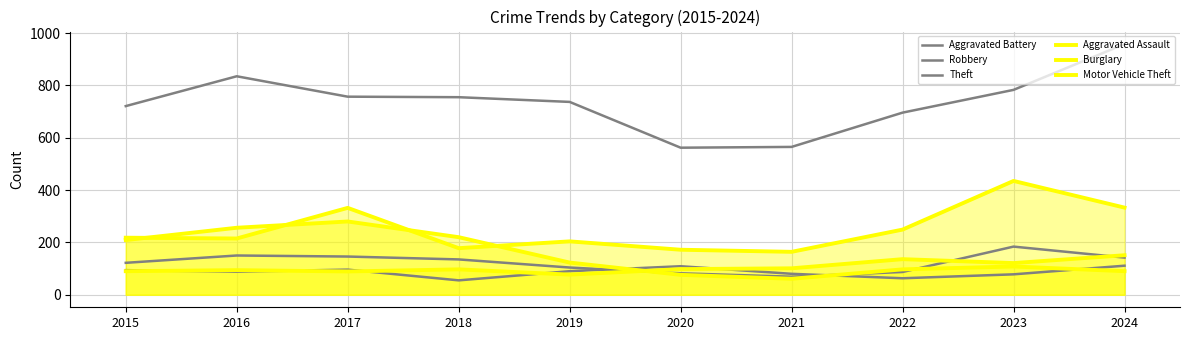

At how many categories does at least one series exceed 902?

1